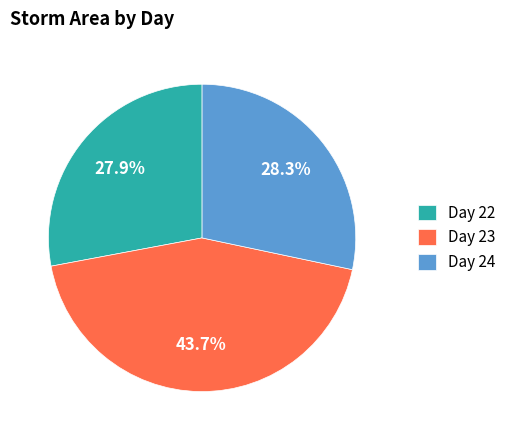

Between Day 24 and Day 23, which is larger?

Day 23